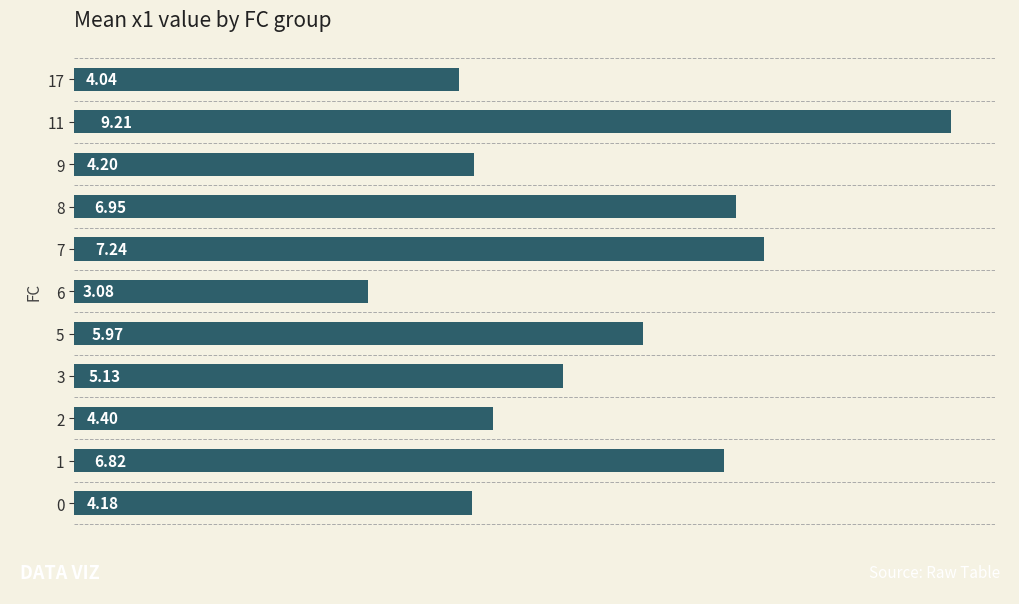

How many data points are less than 5?

5